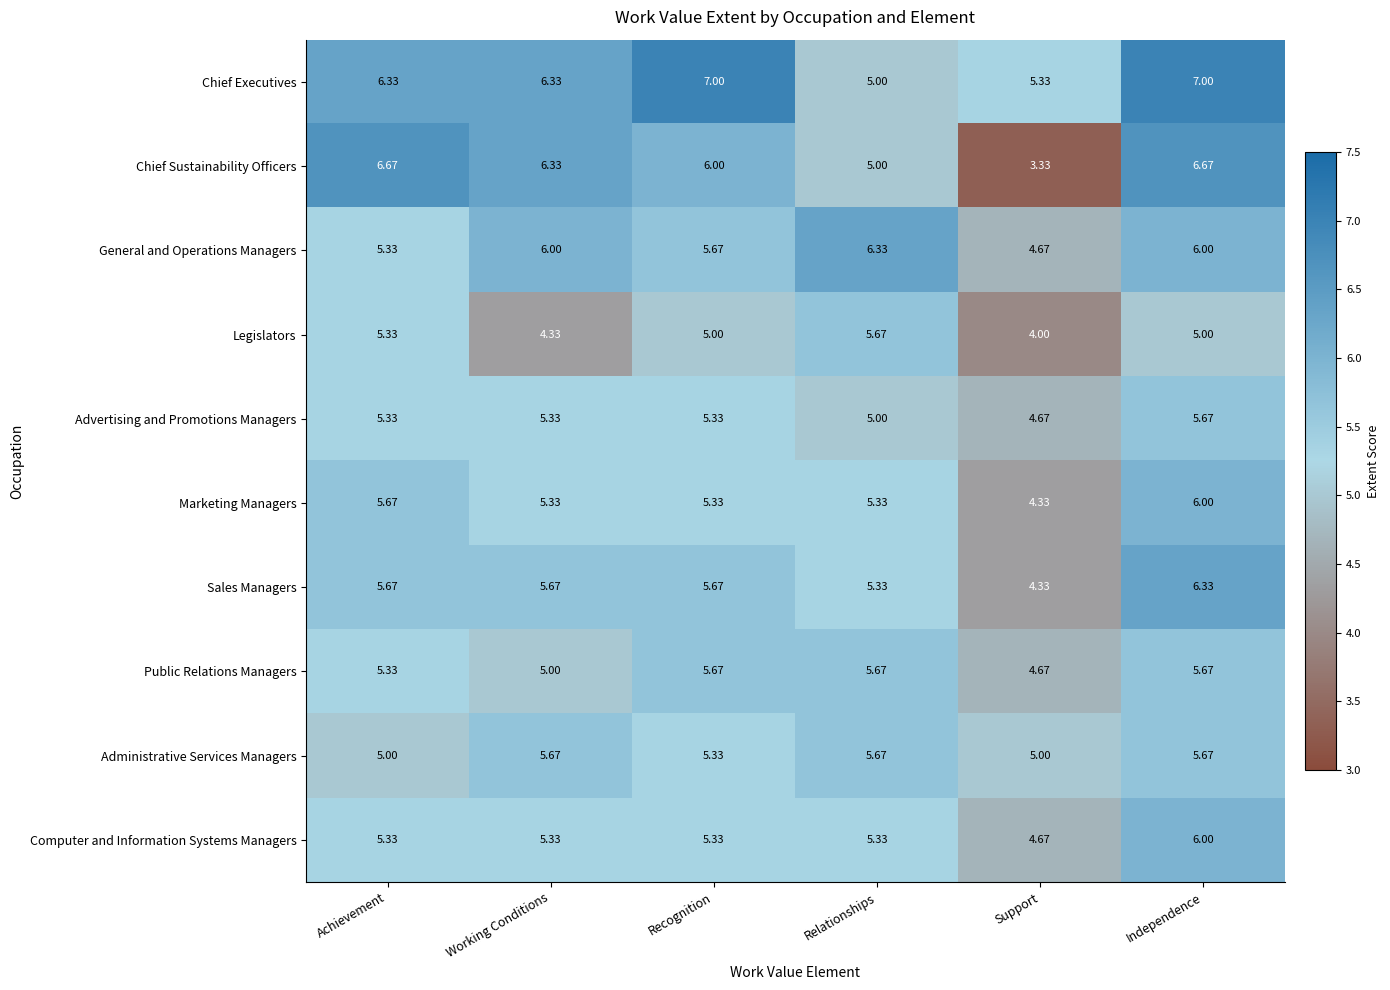

At which label does Sales Managers reach its minimum?

Support